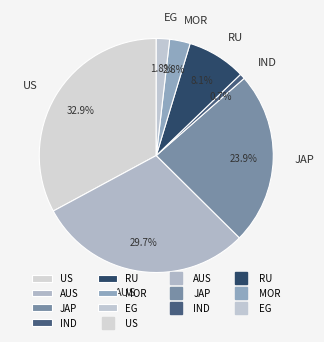

Is the sum of IND and RU greater than half?

No